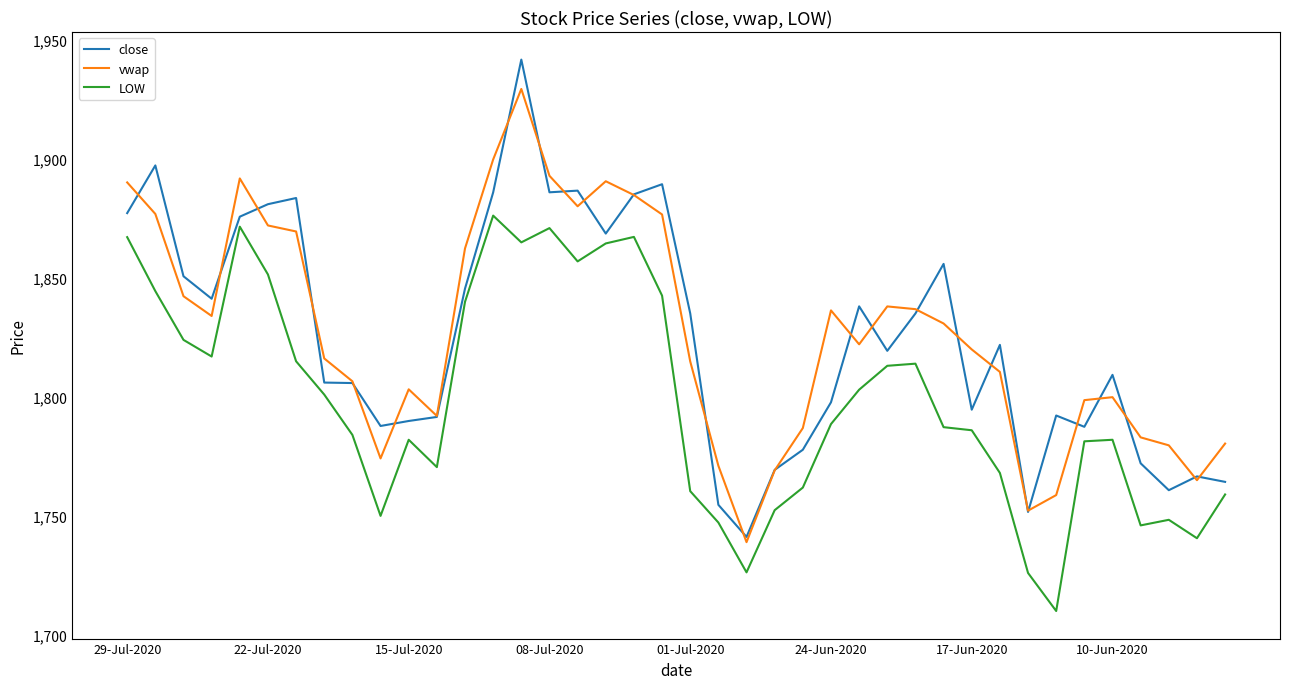

True or false: LOW and close cross at least once.

False